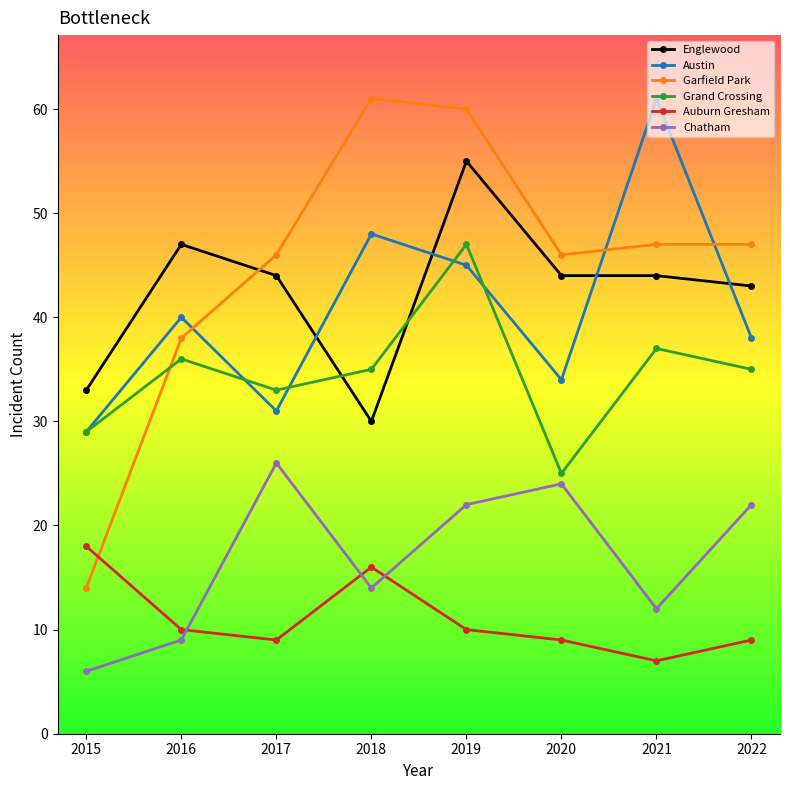

What is the value of the Grand Crossing point at the 6th from the left?

25